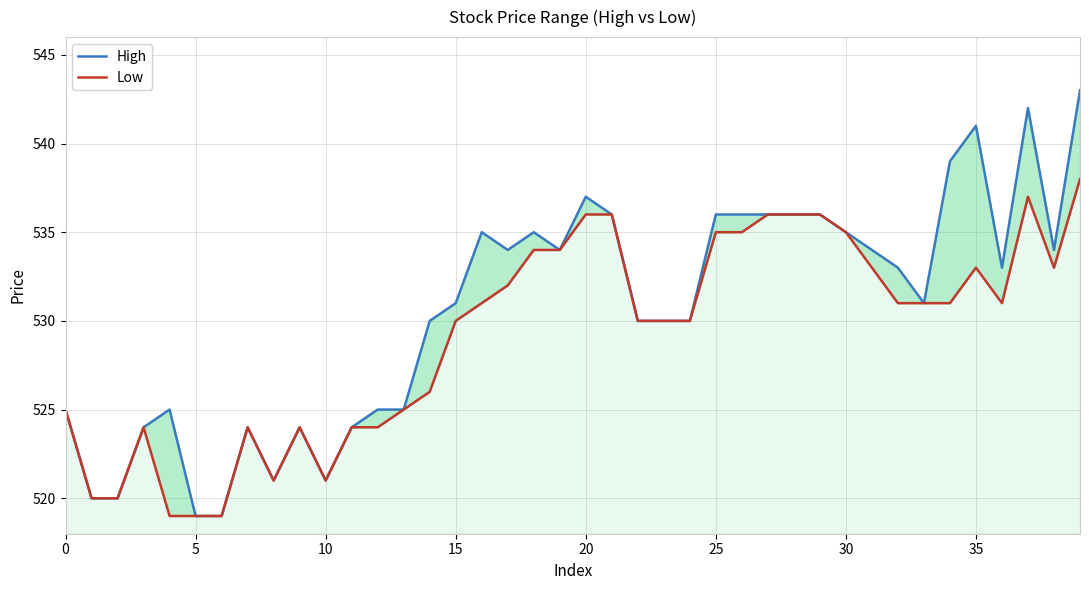

Rank the series by their maximum value, from highest to lowest.

High, Low